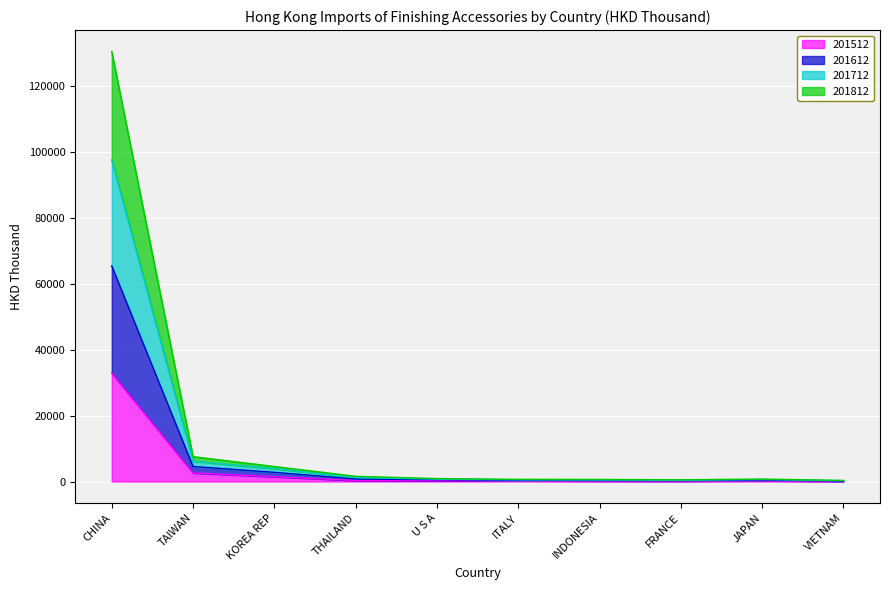

Where is the first local minimum for 201712?

FRANCE